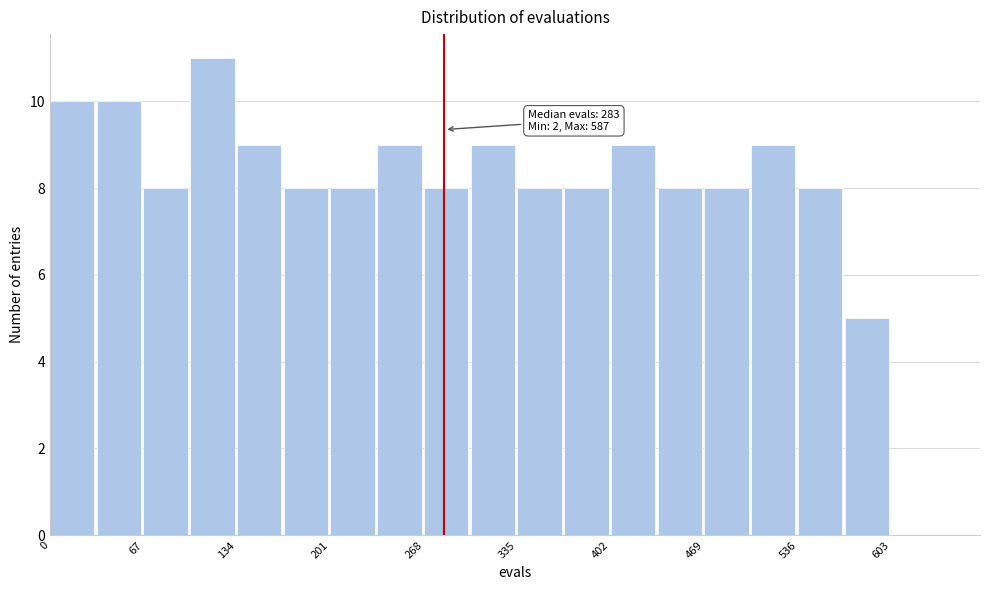

Read against the x-axis, roughly where is the centre of the tallest bar?

120